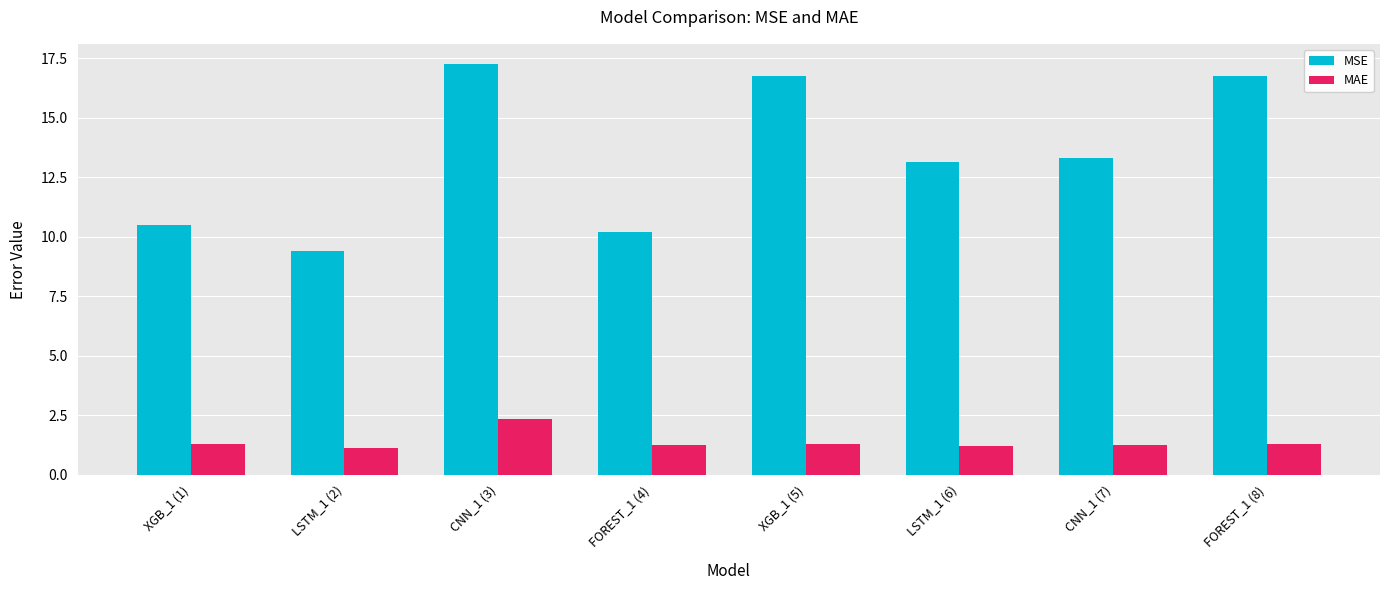

Count the number of data series in this chart.

2